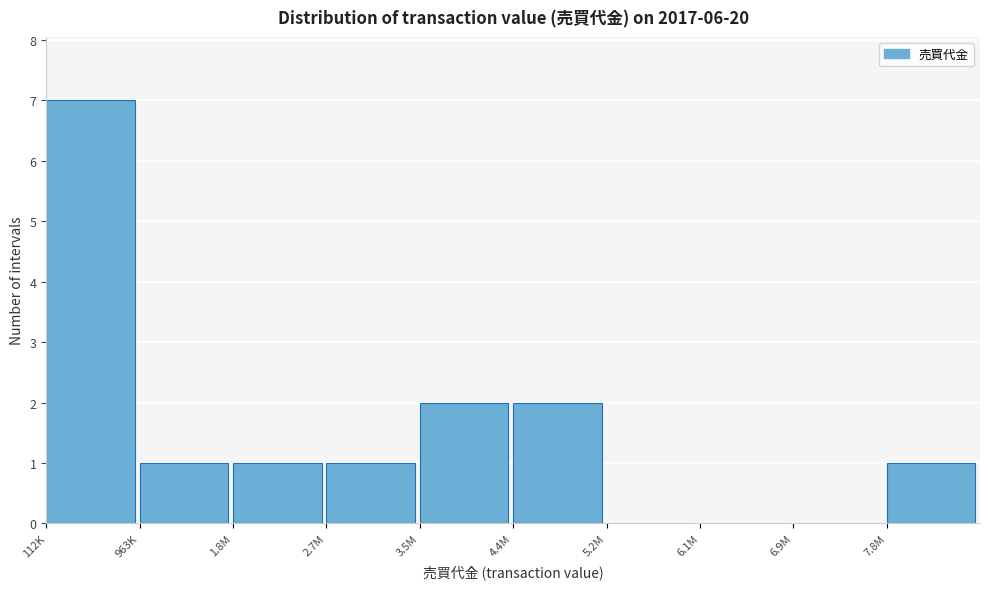

Reading left to right, transcribe all the data shown in this chart.

112K=7	963K=1	1.8M=1	2.7M=1	3.5M=2	4.4M=2	5.2M=0	6.1M=0	6.9M=0	7.8M=1